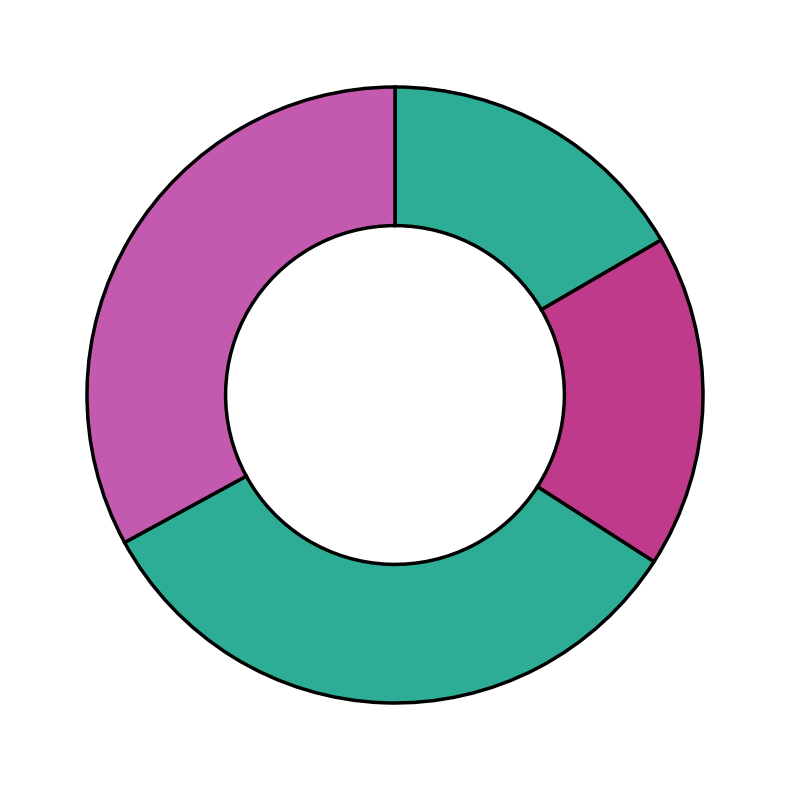

Count the number of slices in the pie.

4